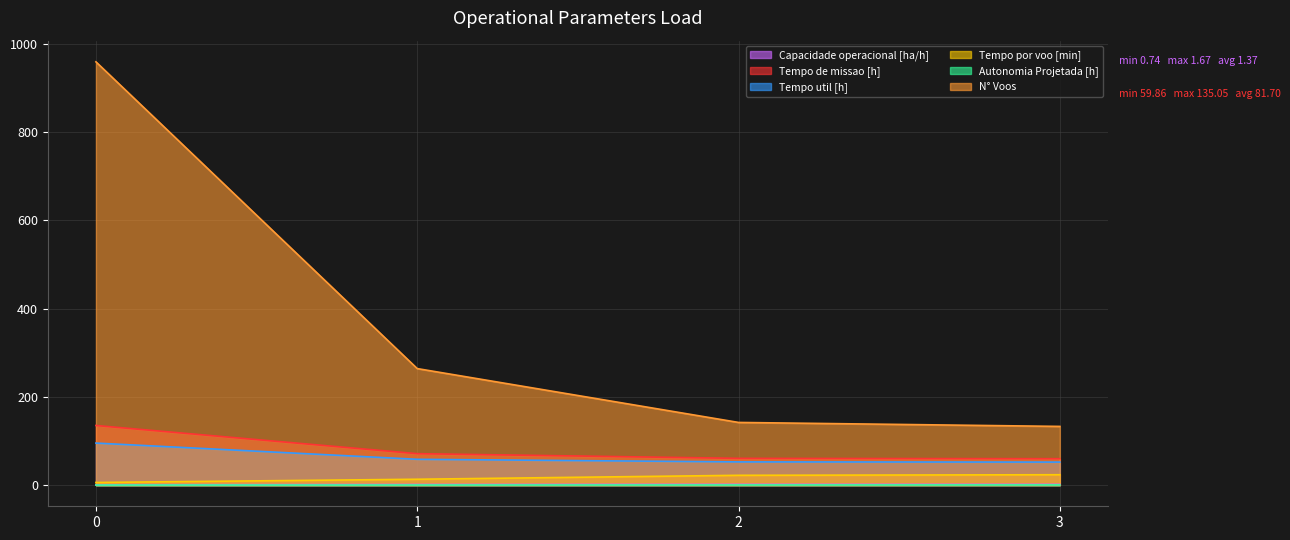

At 3, list the series in order from smallest to largest.

Autonomia Projetada [h], Capacidade operacional [ha/h], Tempo por voo [min], Tempo util [h], Tempo de missao [h], N° Voos